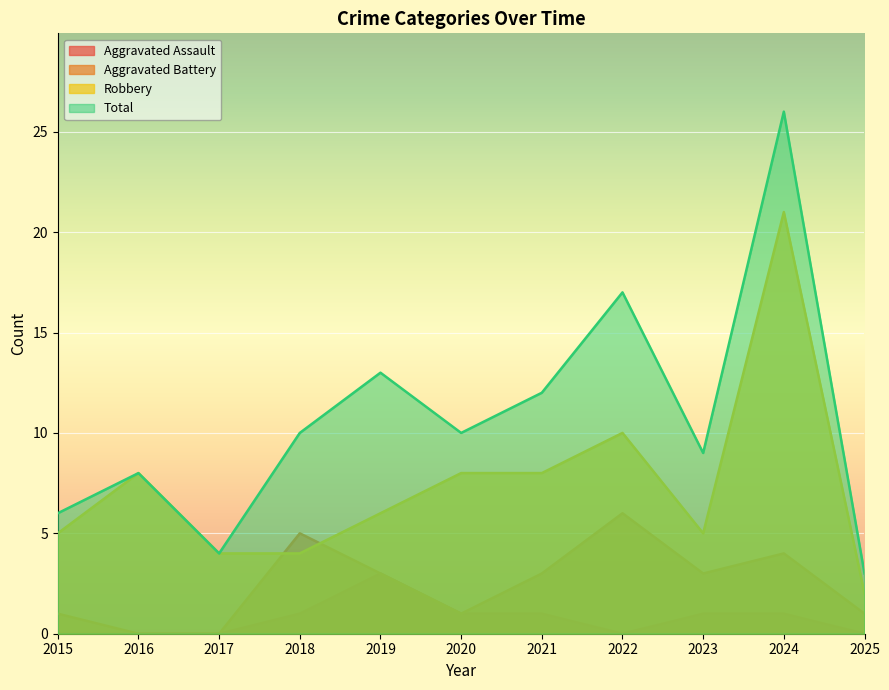

In Aggravated Battery, how many points are lower than both neighbors (excluding endpoints)?

2